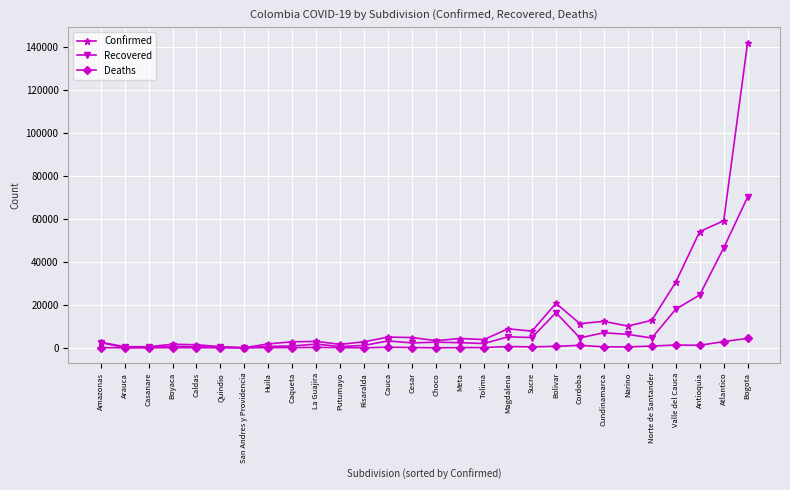

Is the value of Confirmed at Caqueta greater than the value of Deaths at Boyaca?

Yes